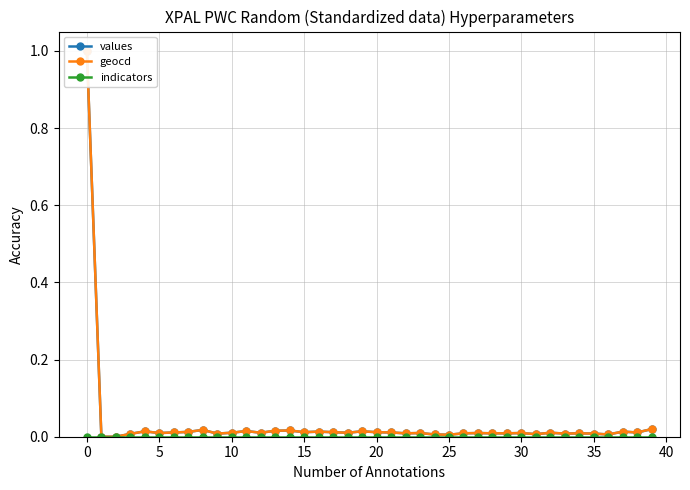

Which series has the widest spread of values?

values